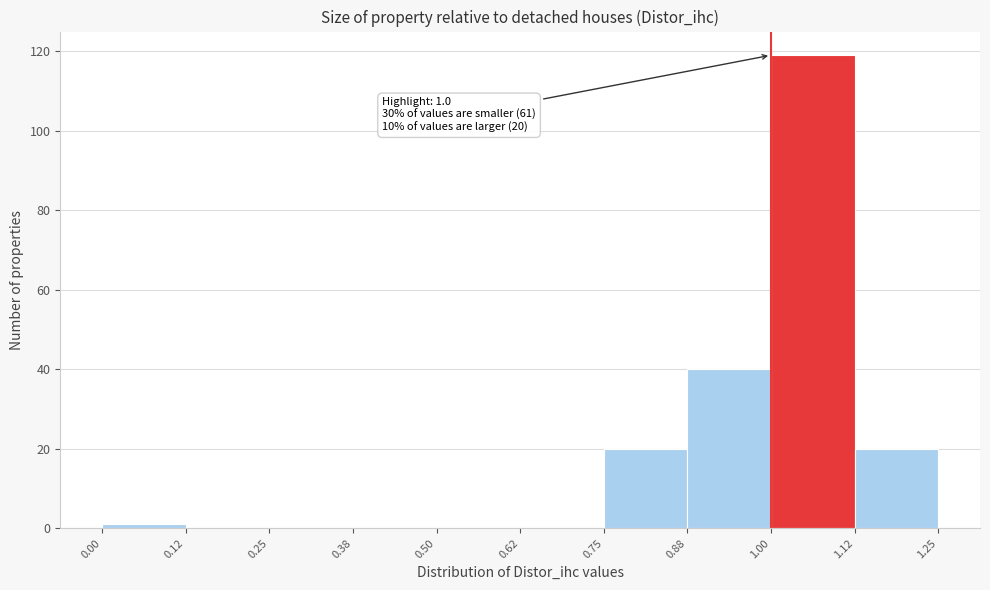

Which range on the x-axis has the tallest bar?

1.00 to 1.12